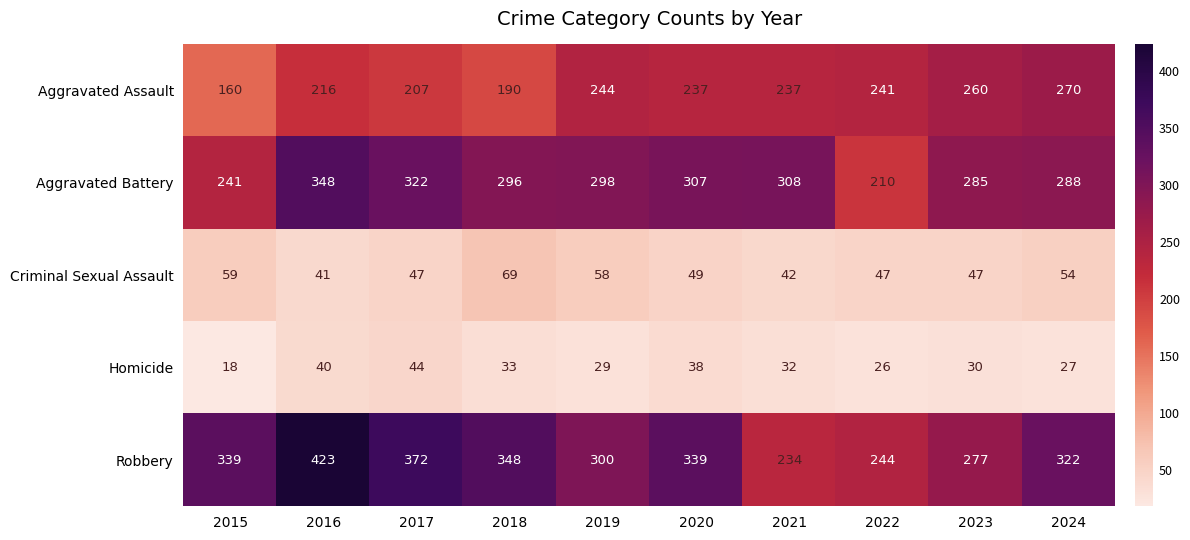

Which series has the widest spread of values?

Robbery